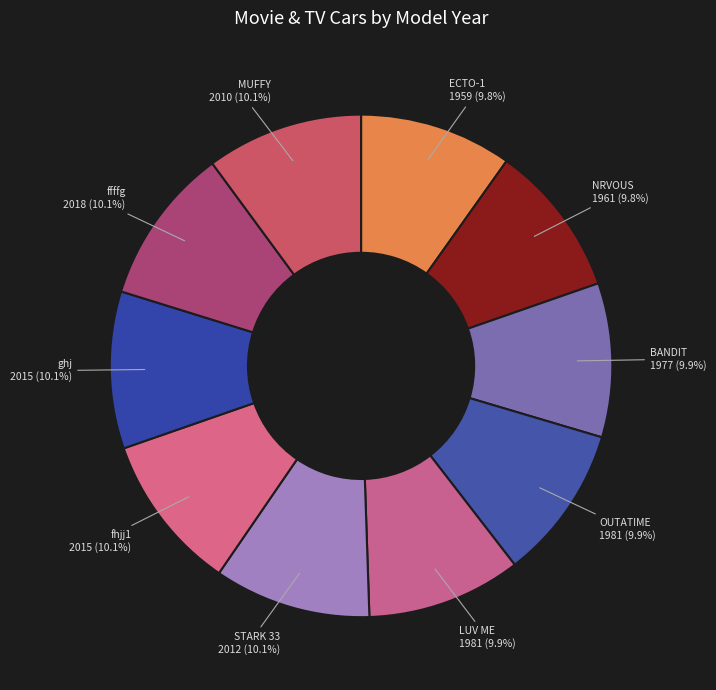

How many slices are in this pie chart?

10